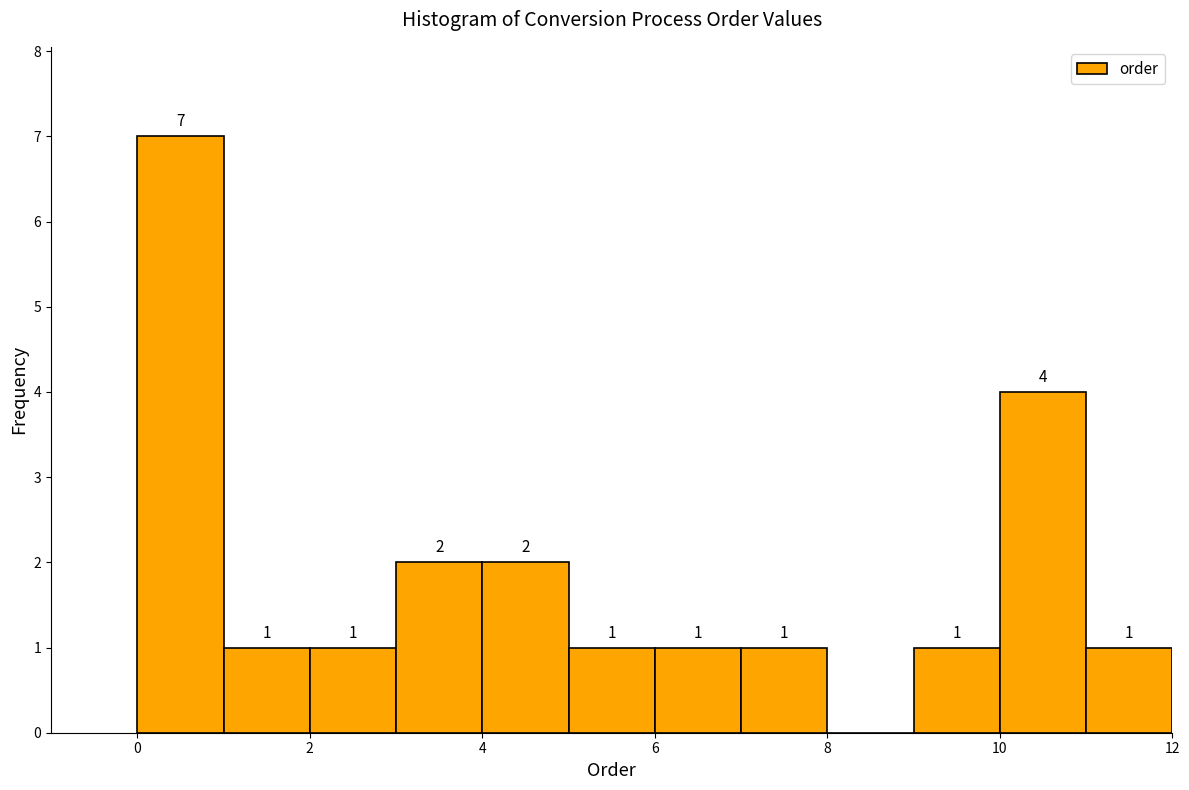

Over which range of the x-axis is the bar tallest?

0 to 1